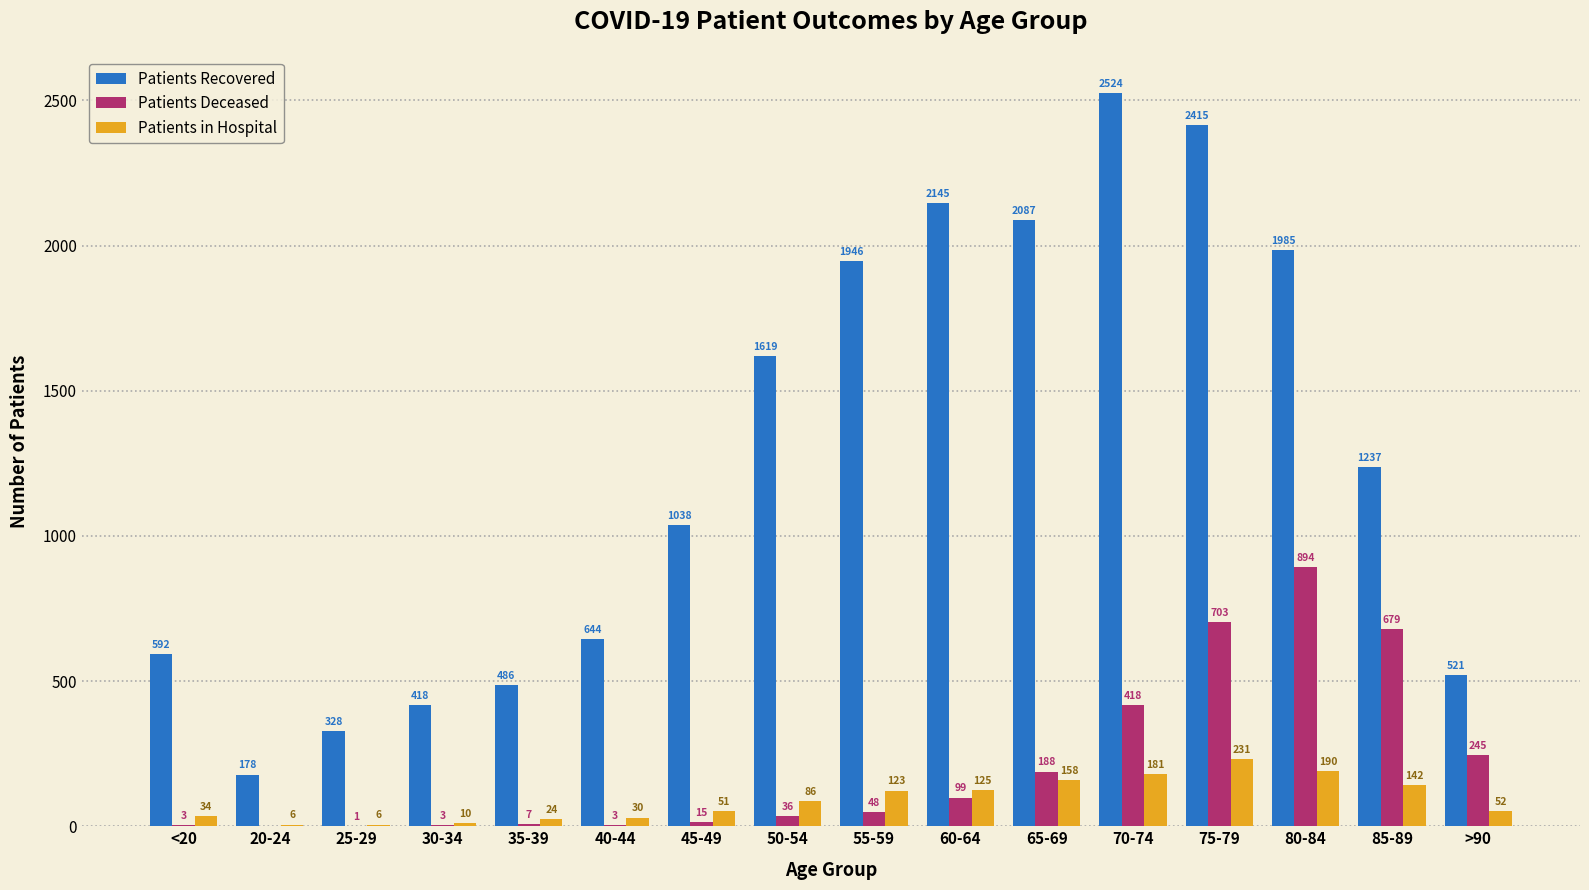

What is the total value across all series at 85-89?

2058